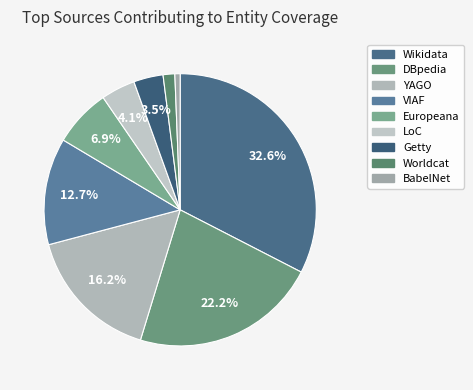

To the nearest percent, what is the difference between the Getty and BabelNet slice percentages?

3%